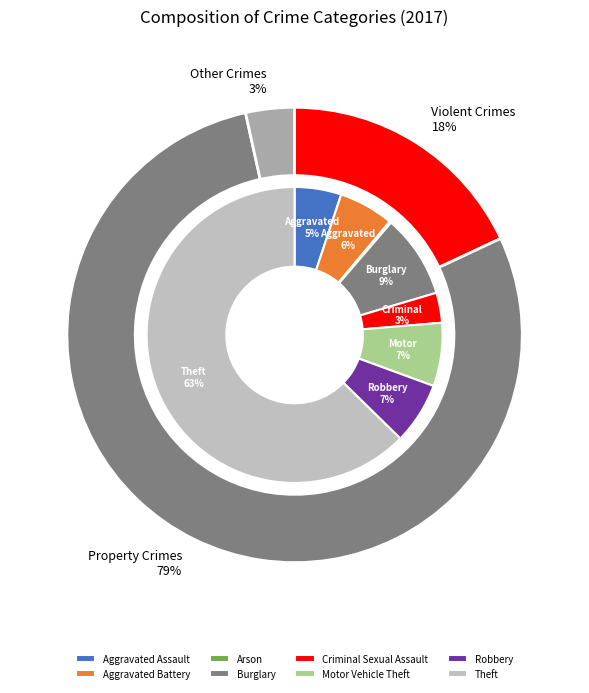

What percentage is NOT represented by Robbery?

93.3%